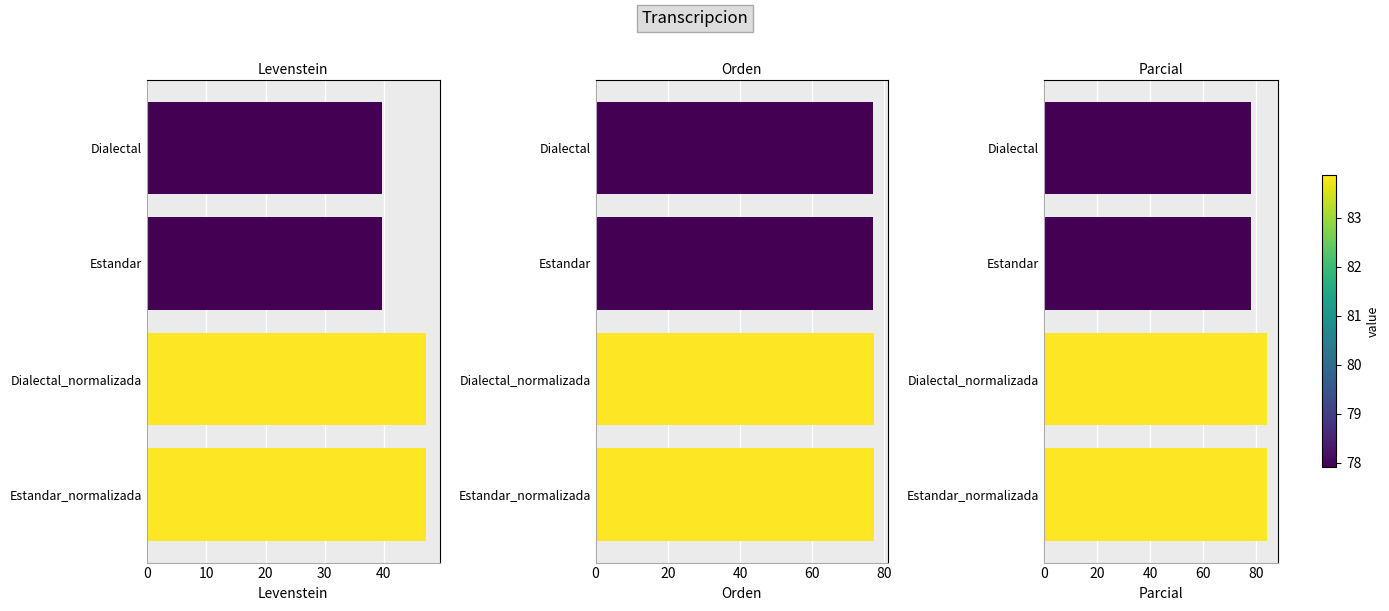

Reading right to left, extract all data points from this chart.

Levenstein: 39.6	39.6	47.1	47.1
Orden: 76.9	76.9	77.1	77.1
Parcial: 77.9	77.9	83.9	83.9